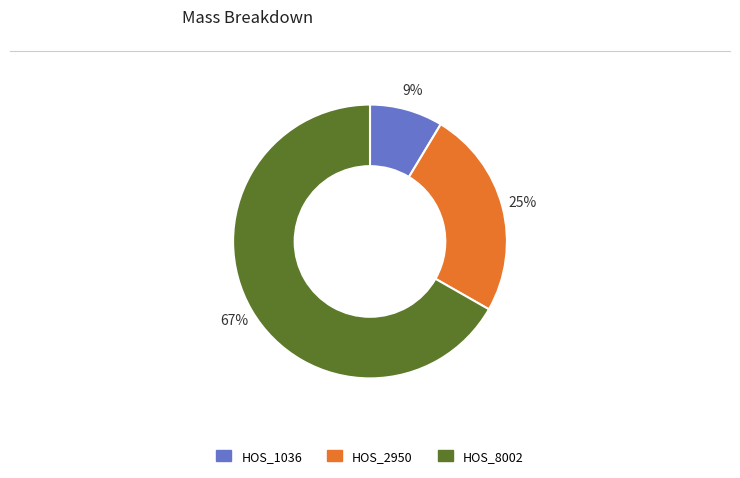

Between HOS_8002 and HOS_2950, which is larger?

HOS_8002